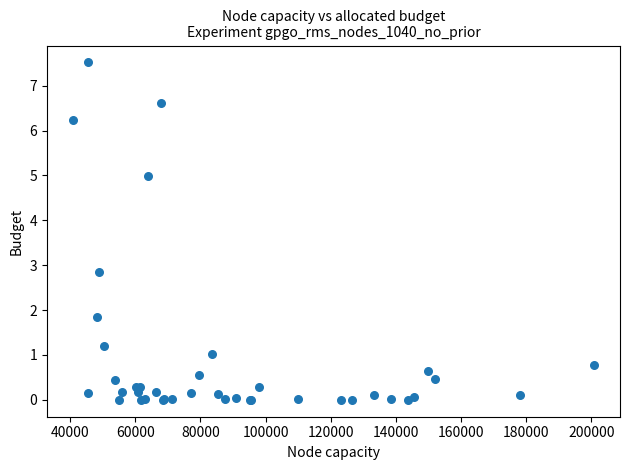

What Y value in the scatter plot is closest to 3?

2.8